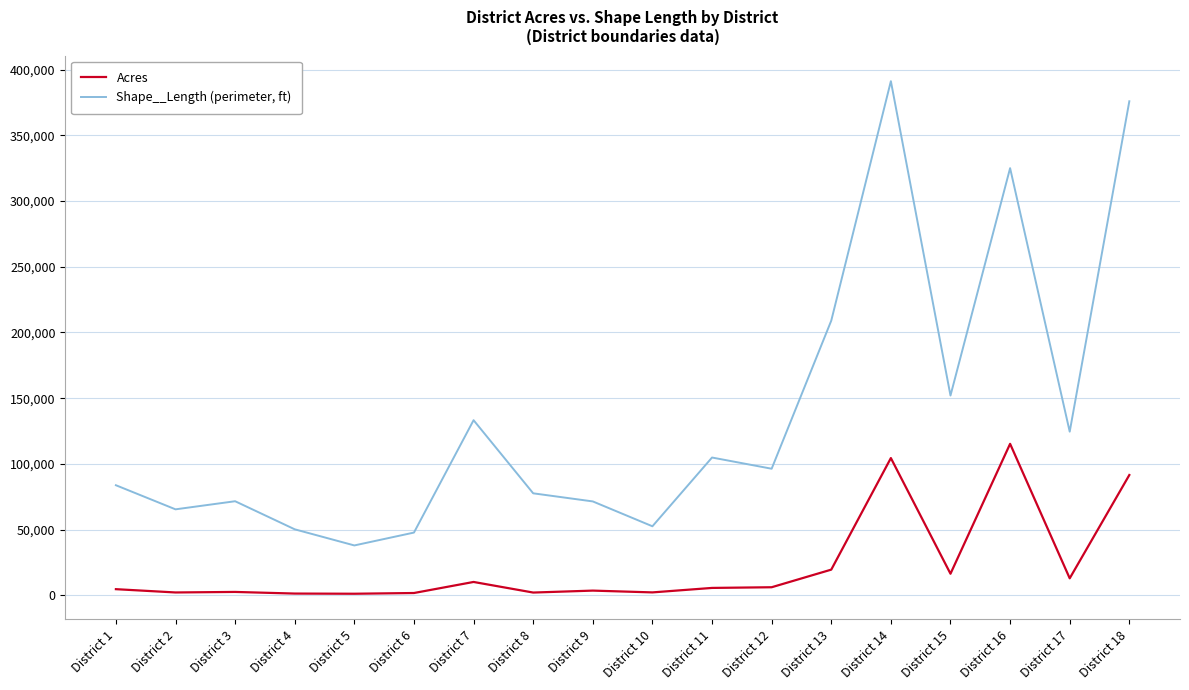

Which series has the largest total across all categories?

Shape__Length (perimeter, ft)